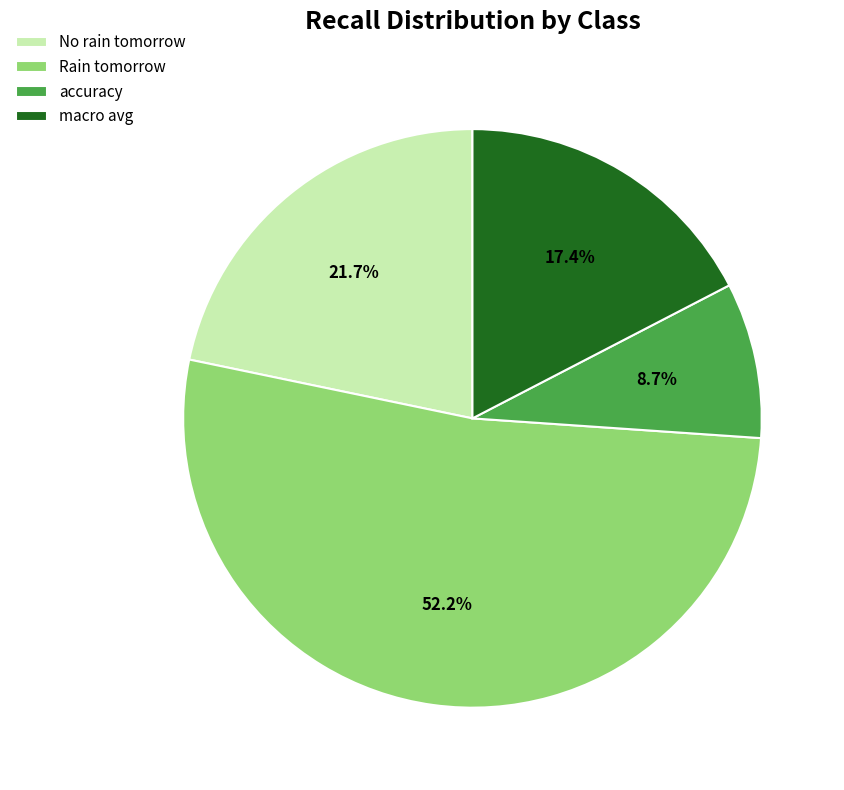

How many segments does this pie chart have?

4